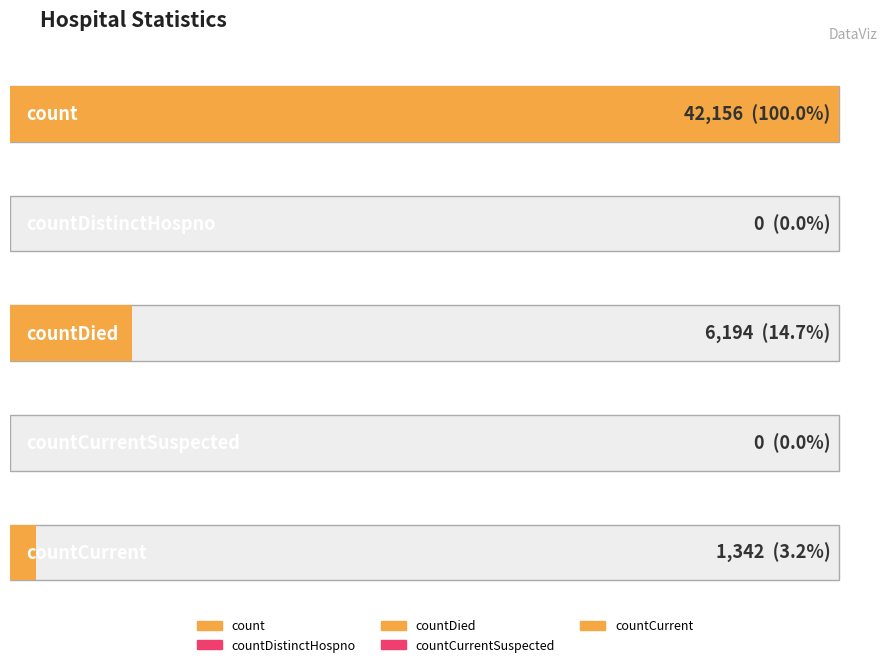

Which has a higher value, countDistinctHospno or count?

count